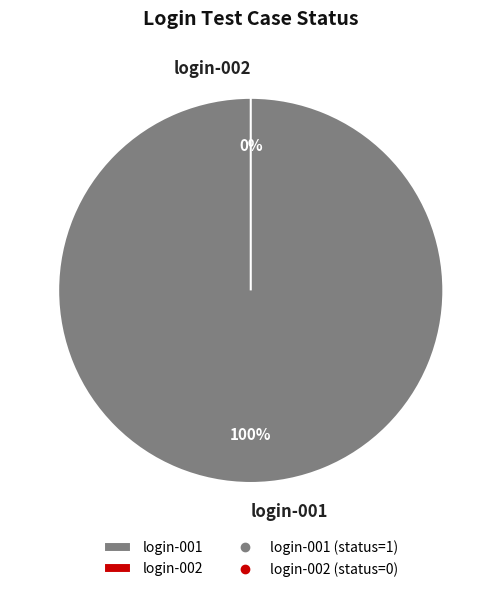

Is login-001 the majority of the pie?

Yes